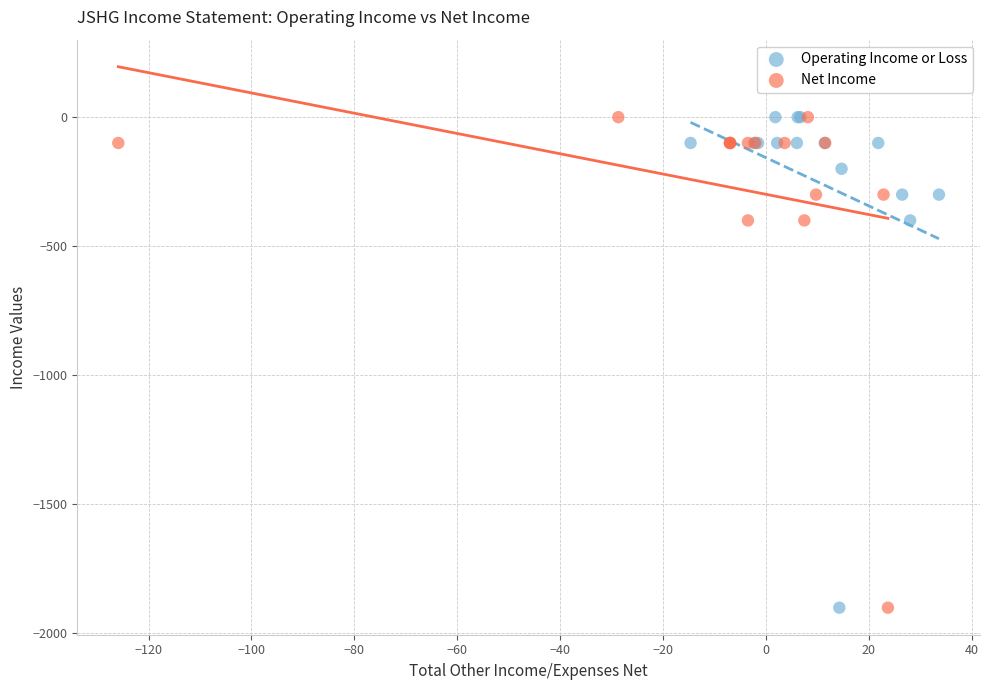

What are all the series names shown in the legend?

Operating Income or Loss, Net Income